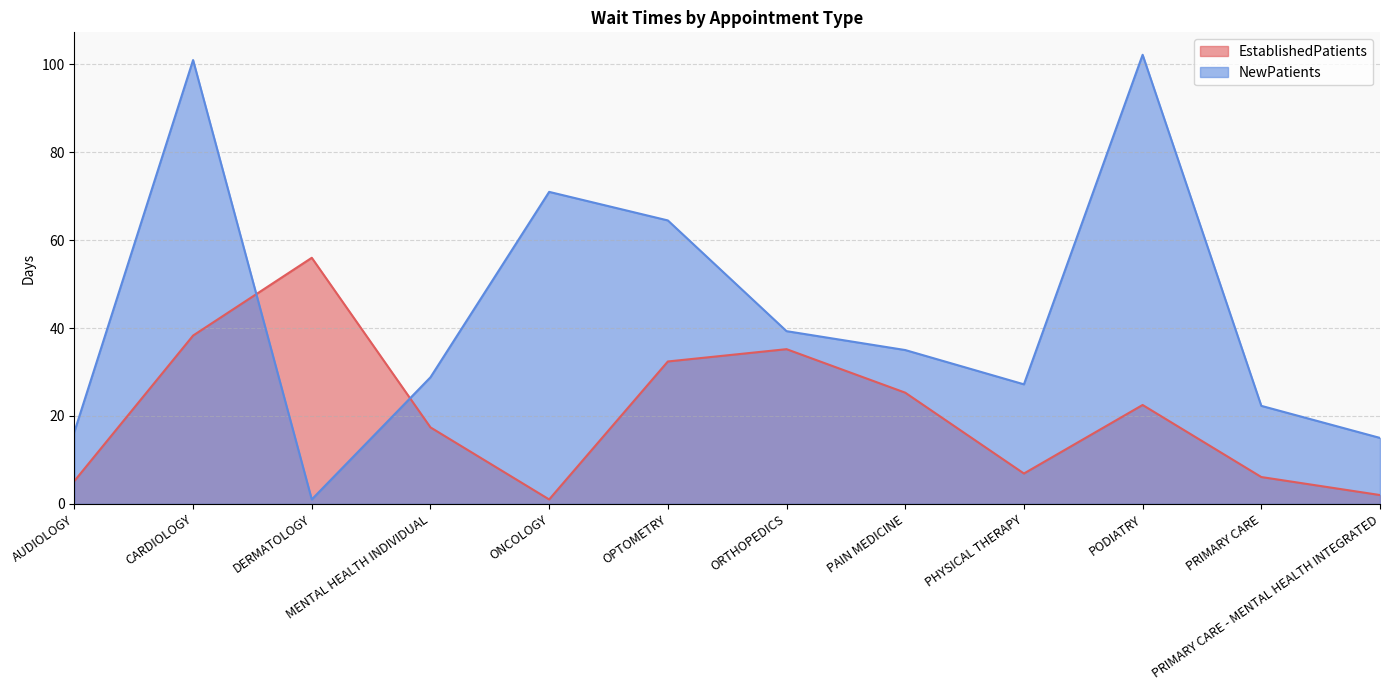

Where is NewPatients nearest to the value 51?

ORTHOPEDICS